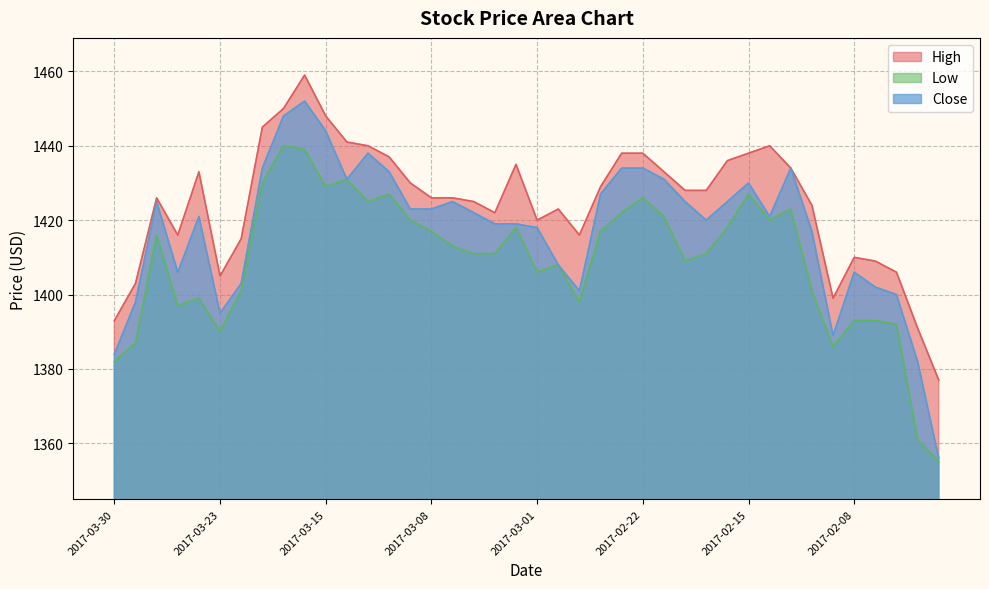

How many data points does each series have?

40